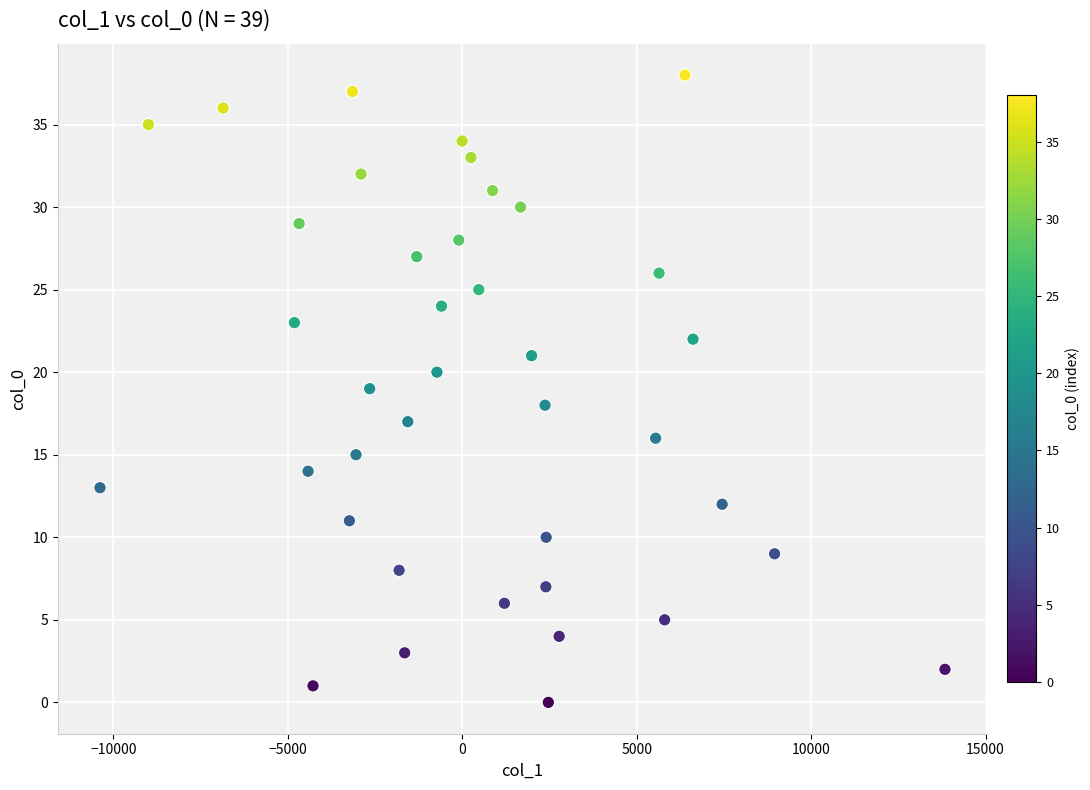

What is the range of Y values (max minus min)?

38